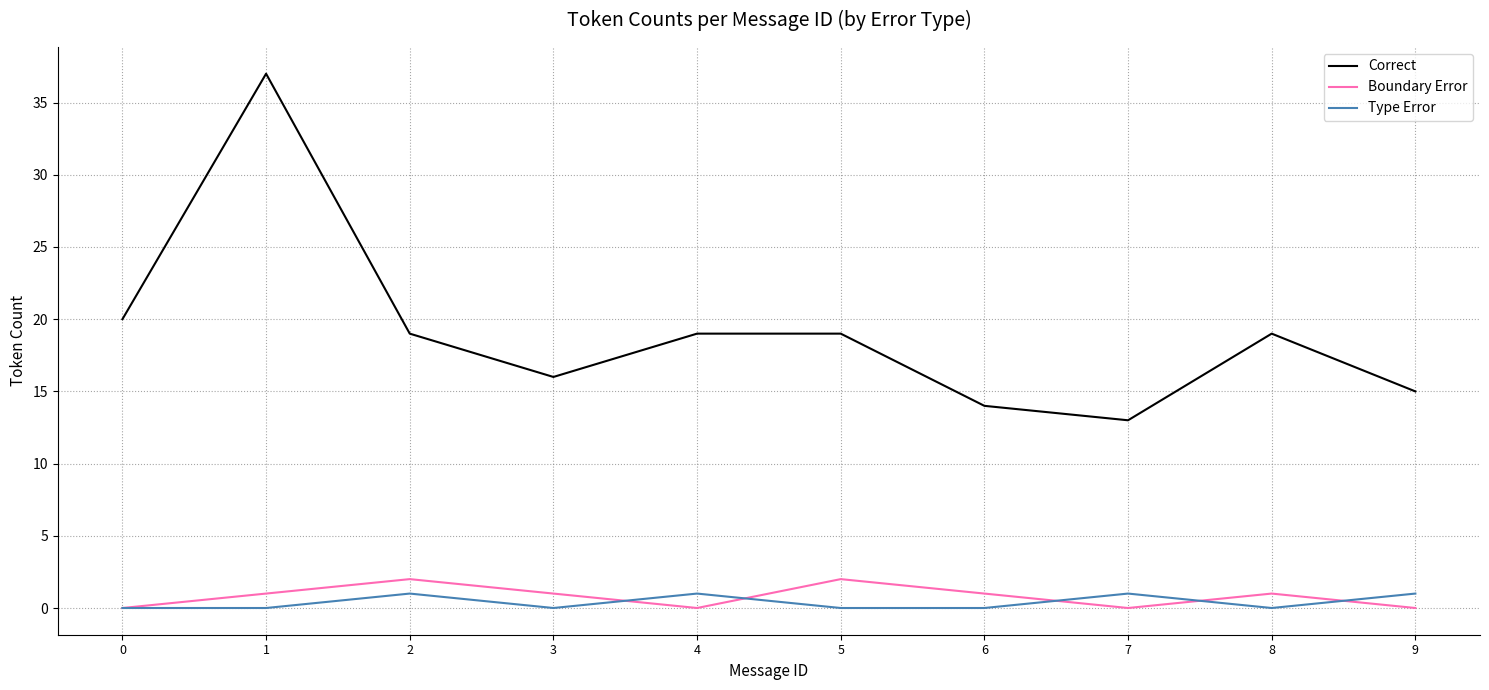

At how many categories does at least one series exceed 24?

1